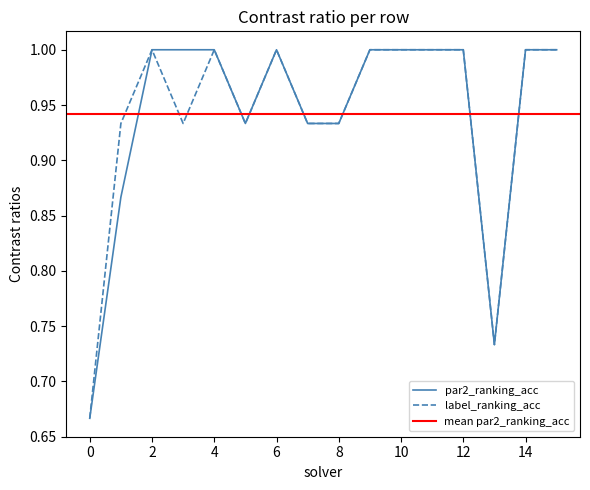

The value of label_ranking_acc at 12 is 1.3. True or false?

False